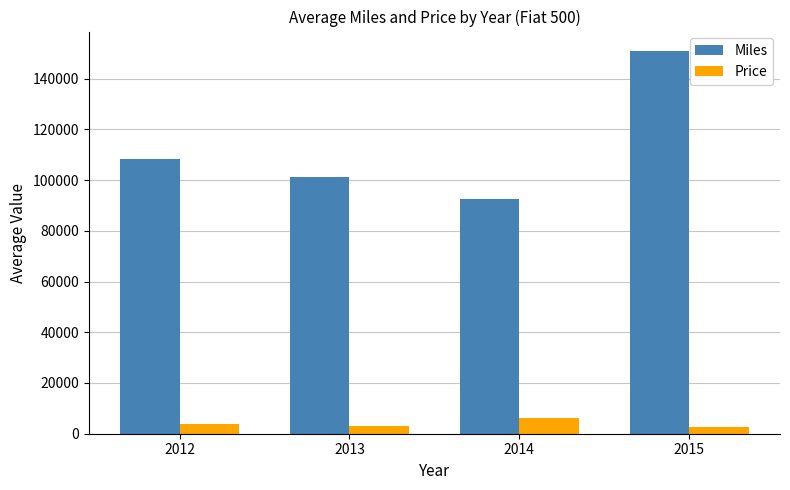

True or false: Miles has a value of 108500 at 2012.

True